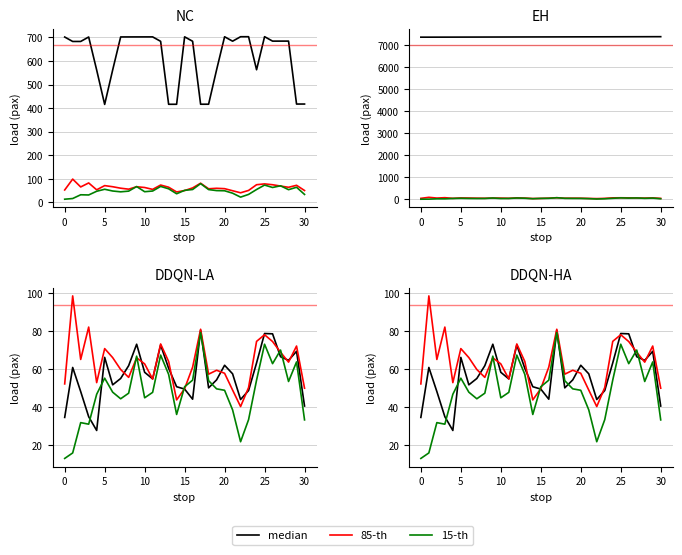

What are all the series names shown in the legend?

median, 85-th, 15-th